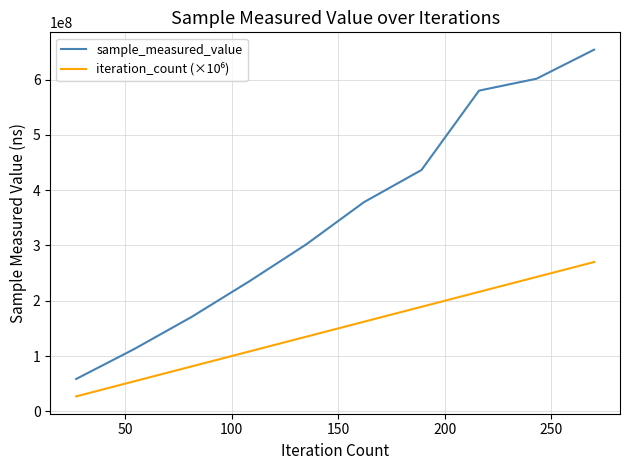

Which series has the largest range (max minus min)?

sample_measured_value